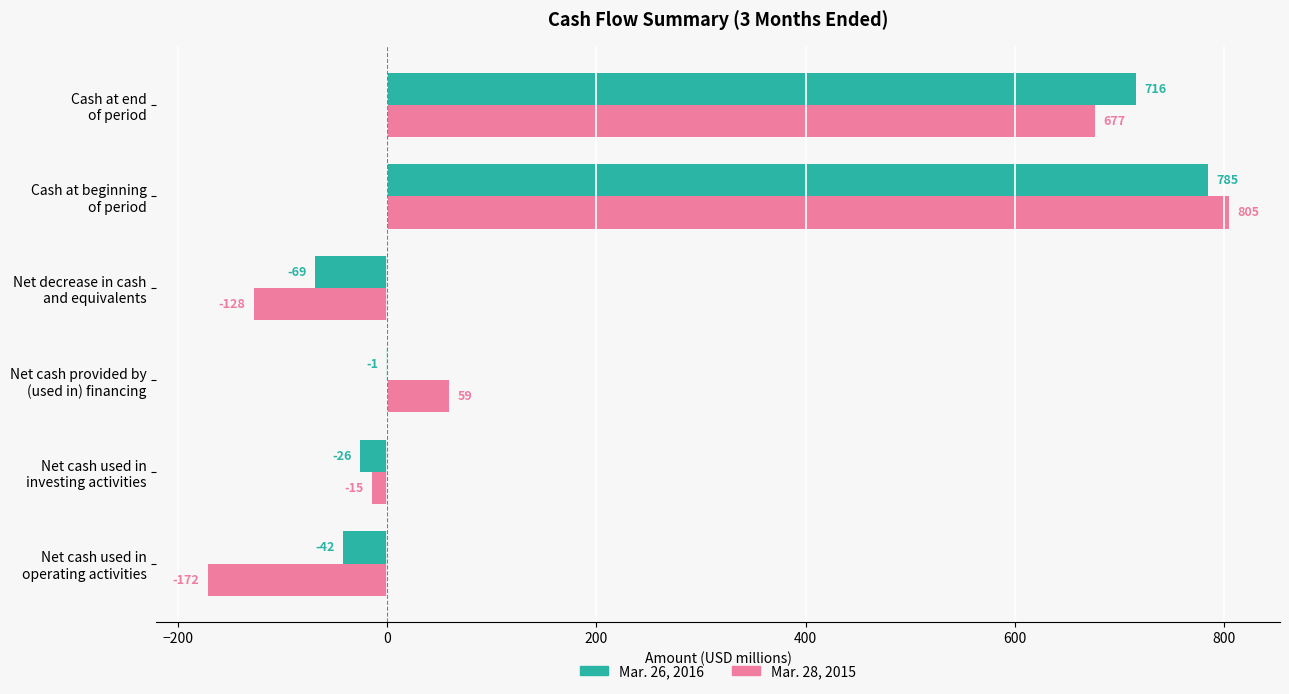

How many distinct data groups are displayed?

2